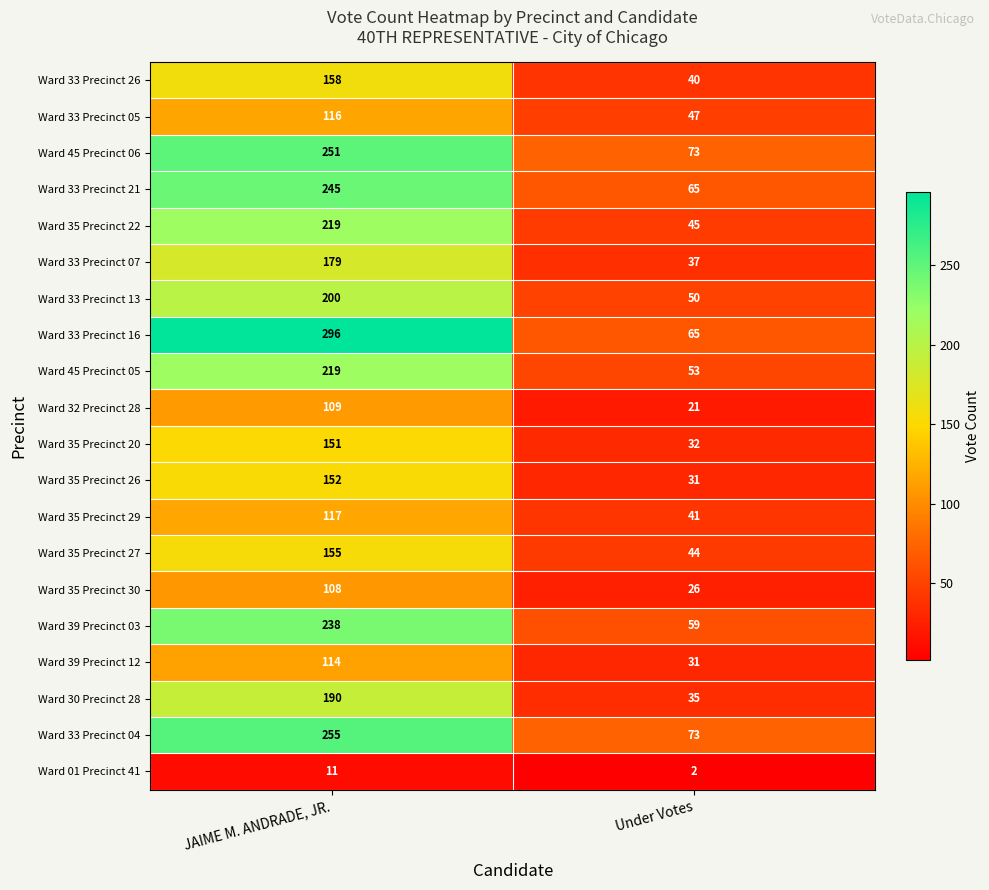

At which label is Ward 39 Precinct 12 closest to 72?

Under Votes